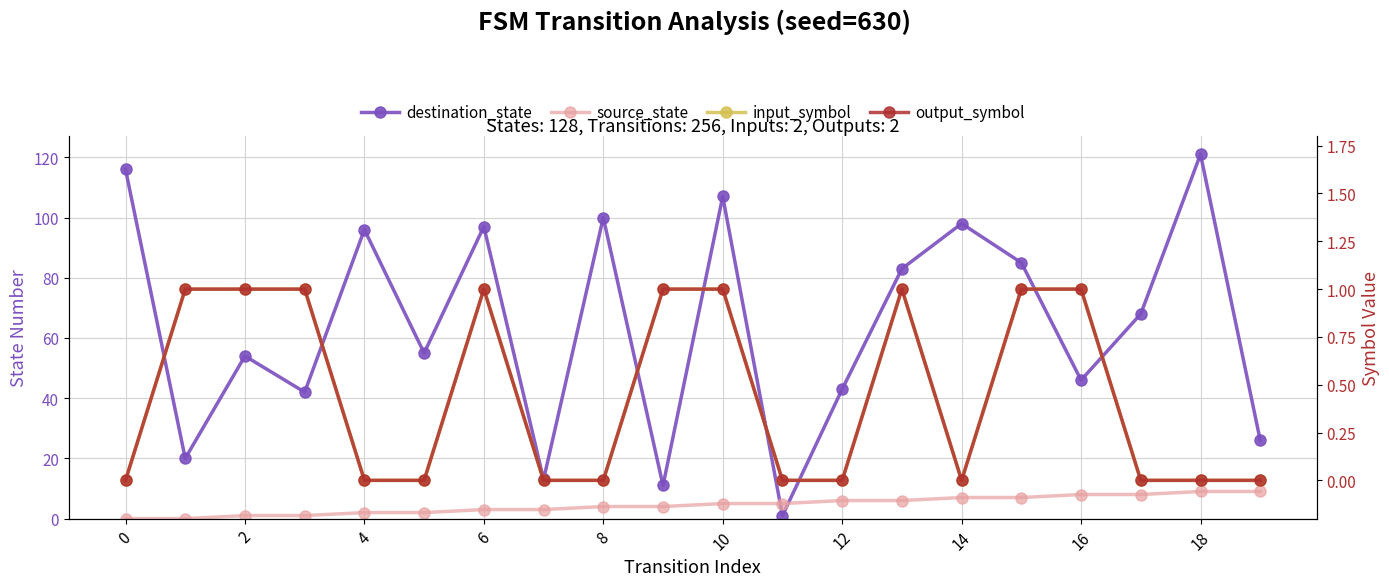

Which series has the largest range (max minus min)?

destination_state